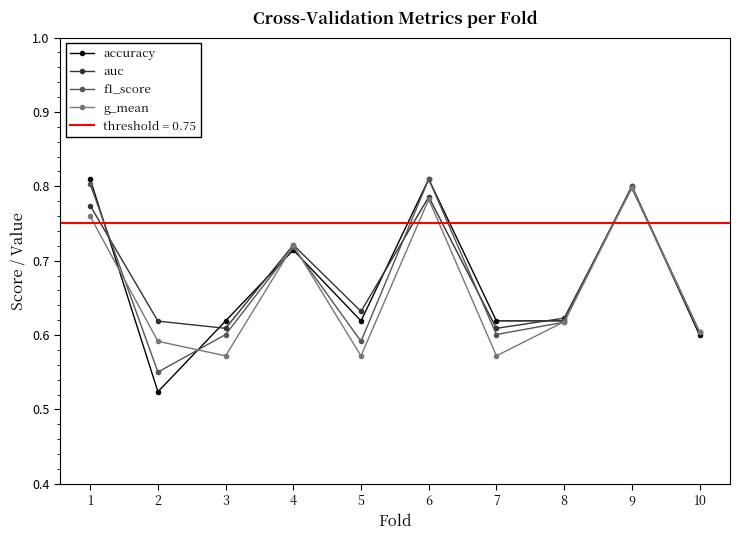

List the series in order of their overall mean, lowest first.

g_mean, f1_score, accuracy, auc